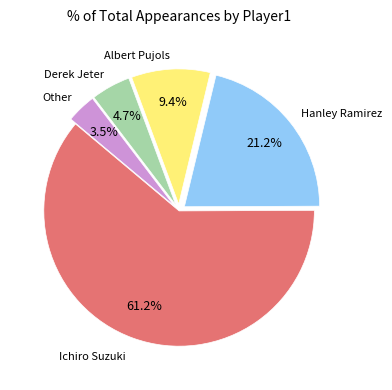

Is there any slice that represents more than half of the pie?

Yes